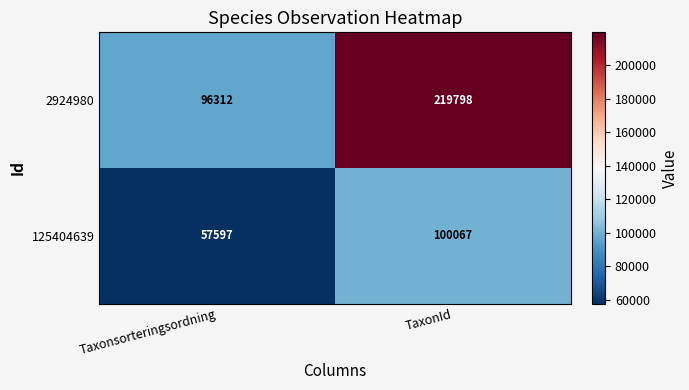

Rank the series at TaxonId from lowest to highest value.

125404639, 2924980